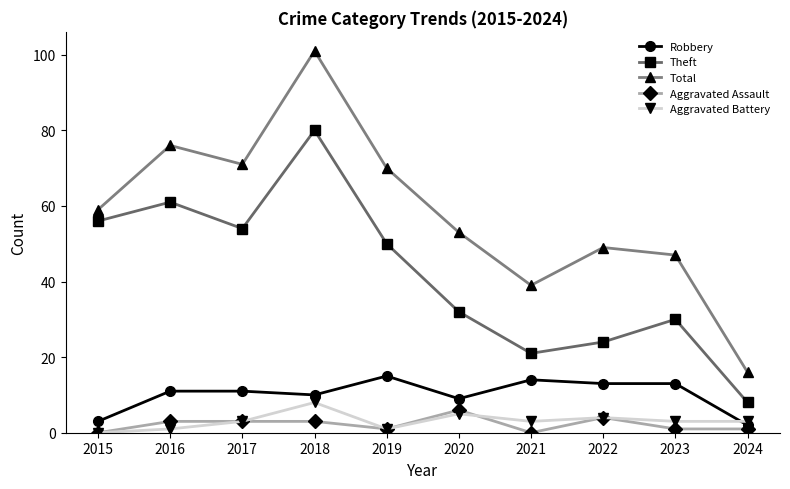

What is the approximate value of Total at 2017, to the nearest 10?

70